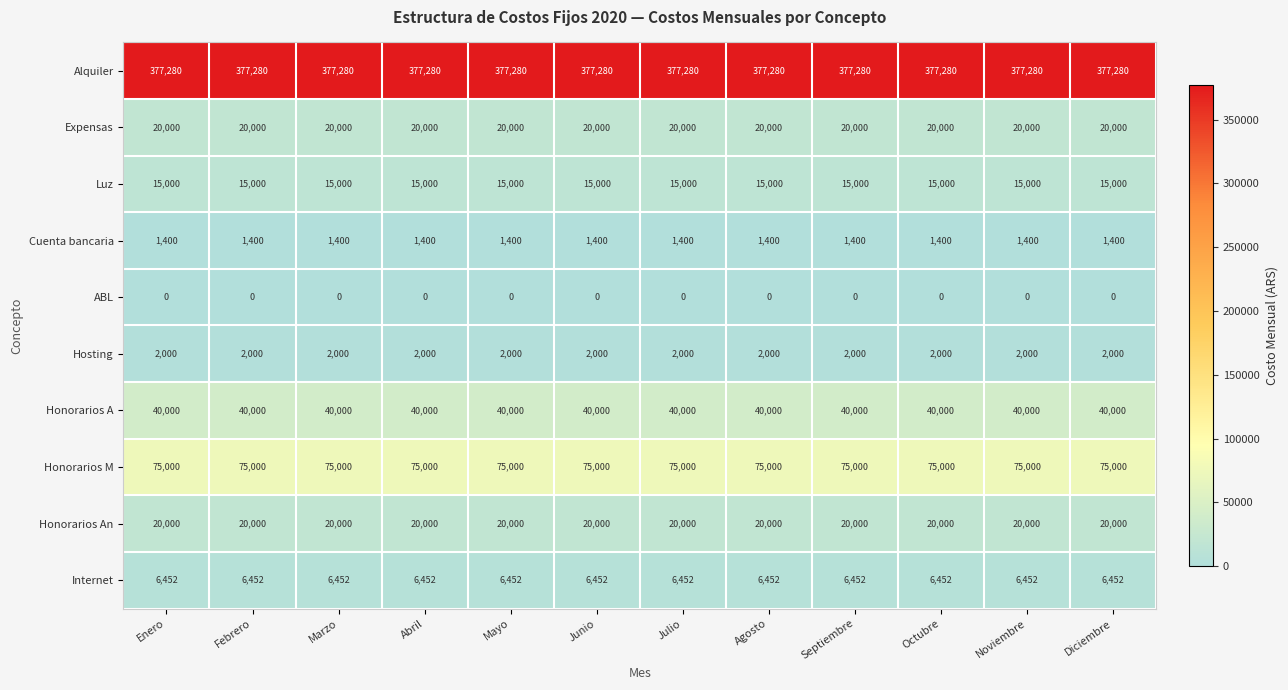

How many categories are shown in the chart?

12